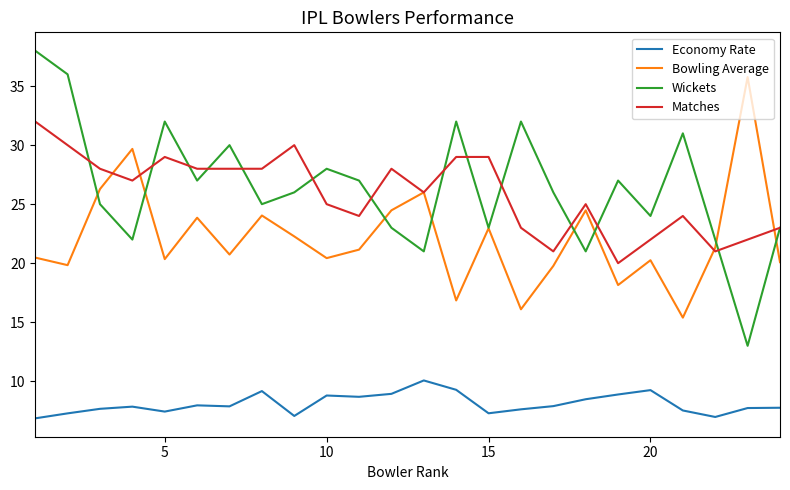

True or false: Matches and Economy Rate intersect in this chart.

False